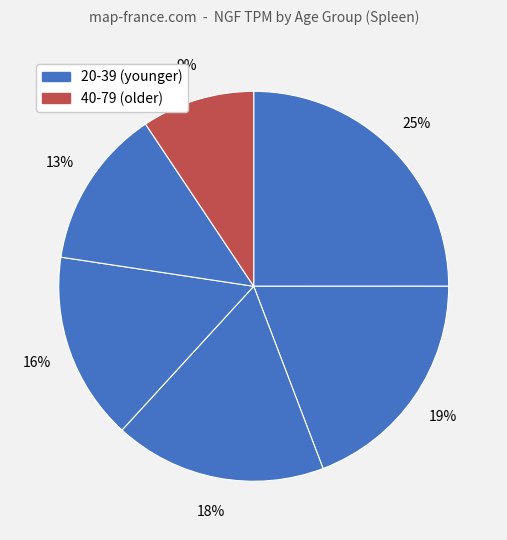

How many slices are in this pie chart?

6